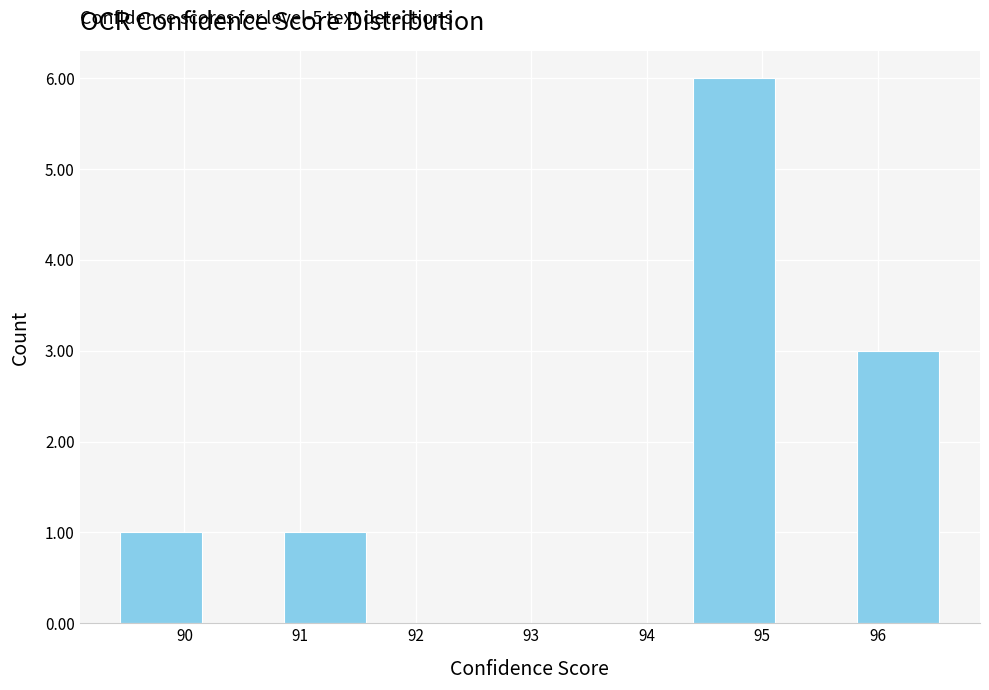

Which range on the x-axis has the tallest bar?

94.4 to 95.1